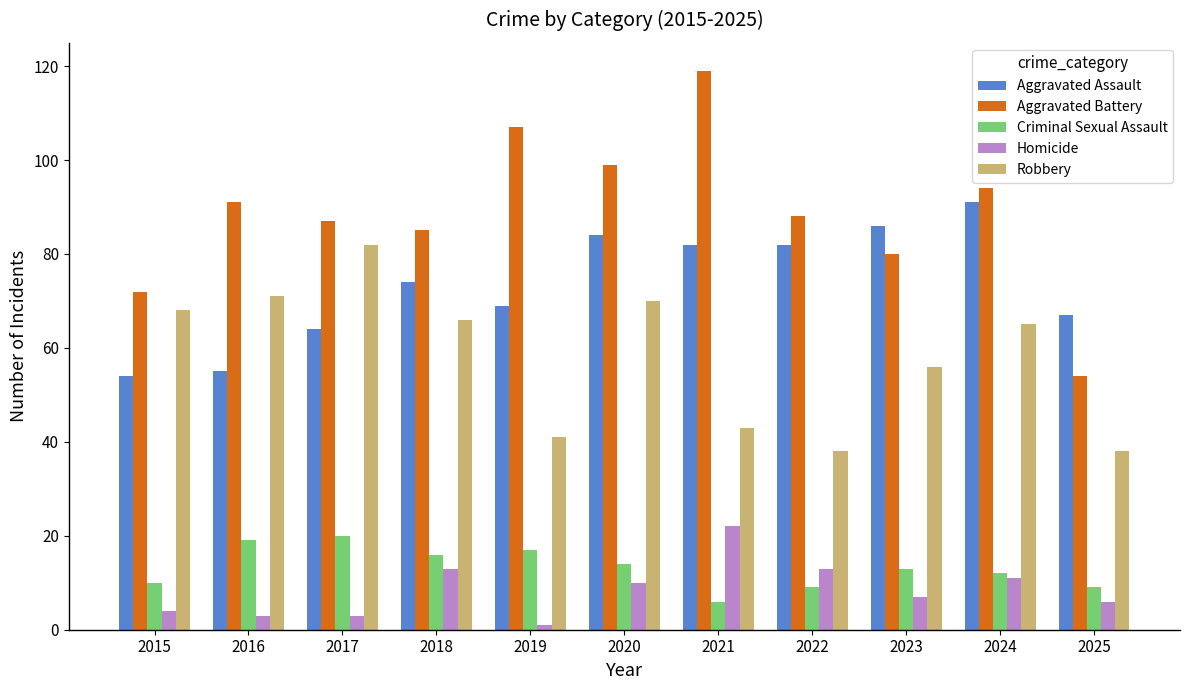

Reading right to left, what are all the values shown in this chart?

Aggravated Assault: 2025=67	2024=91	2023=86	2022=82	2021=82	2020=84	2019=69	2018=74	2017=64	2016=55	2015=54
Aggravated Battery: 2025=54	2024=94	2023=80	2022=88	2021=119	2020=99	2019=107	2018=85	2017=87	2016=91	2015=72
Criminal Sexual Assault: 2025=9	2024=12	2023=13	2022=9	2021=6	2020=14	2019=17	2018=16	2017=20	2016=19	2015=10
Homicide: 2025=6	2024=11	2023=7	2022=13	2021=22	2020=10	2019=1	2018=13	2017=3	2016=3	2015=4
Robbery: 2025=38	2024=65	2023=56	2022=38	2021=43	2020=70	2019=41	2018=66	2017=82	2016=71	2015=68